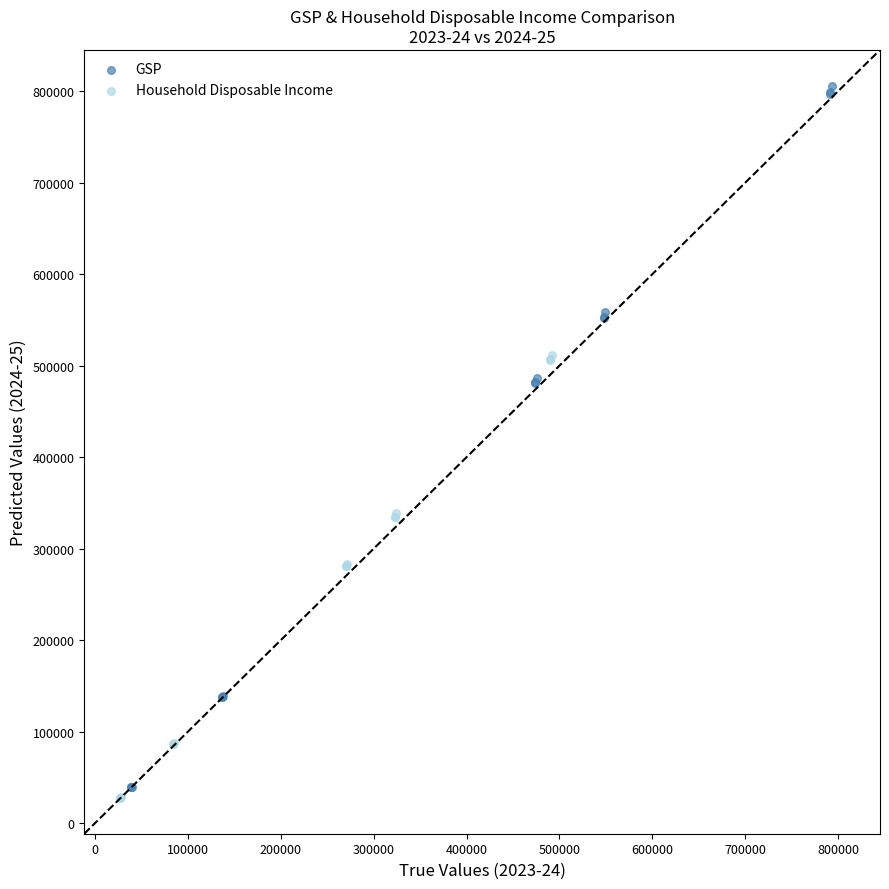

Which series has the widest spread of Y values?

GSP